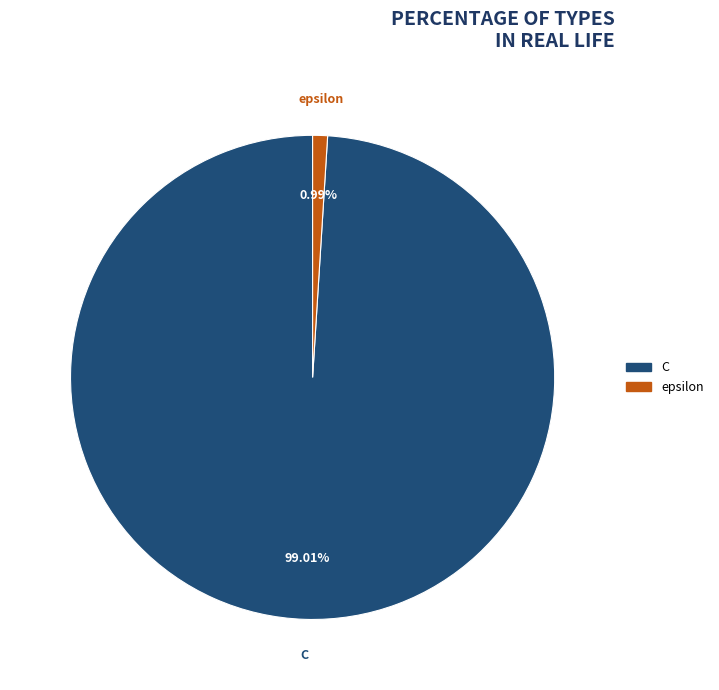

Does any single category account for the majority?

Yes